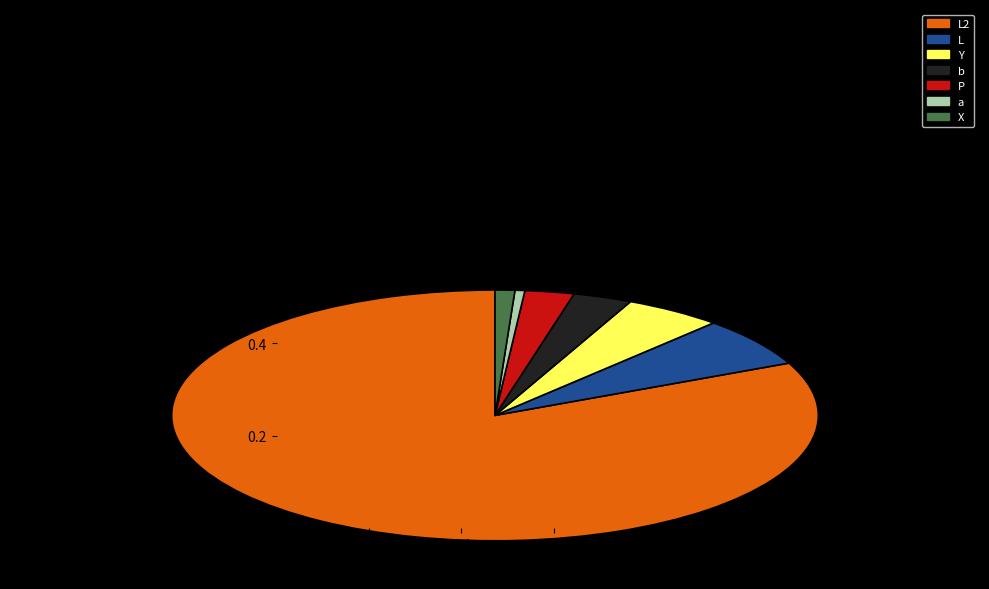

Do X and L2 together represent more than half of the pie?

Yes